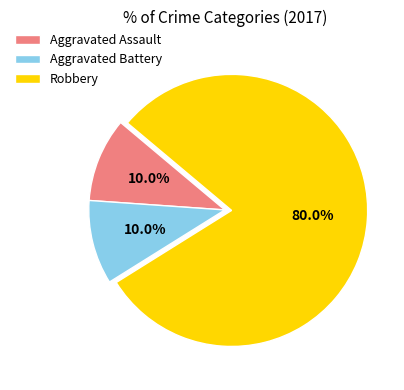

To the nearest percent, what is the difference between the Aggravated Assault and Robbery slice percentages?

70%